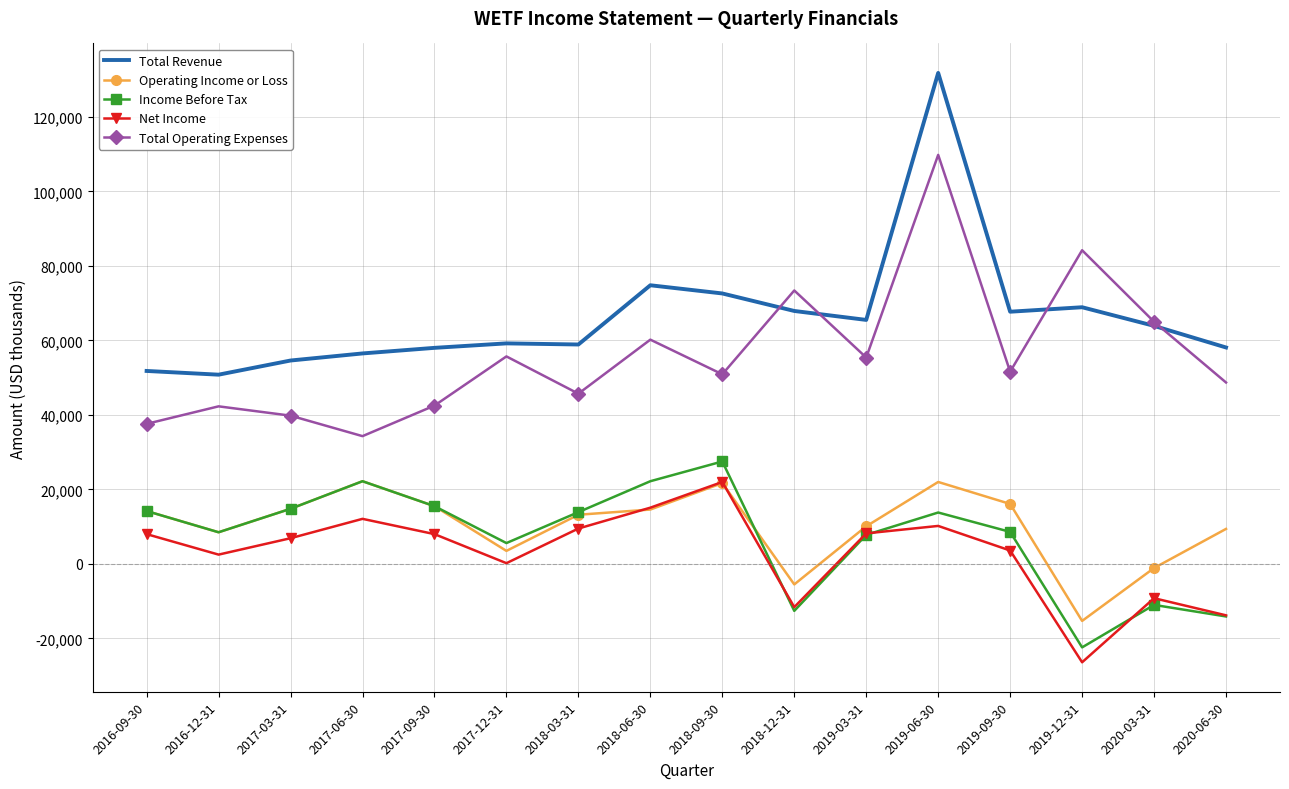

True or false: Income Before Tax and Net Income intersect in this chart.

True